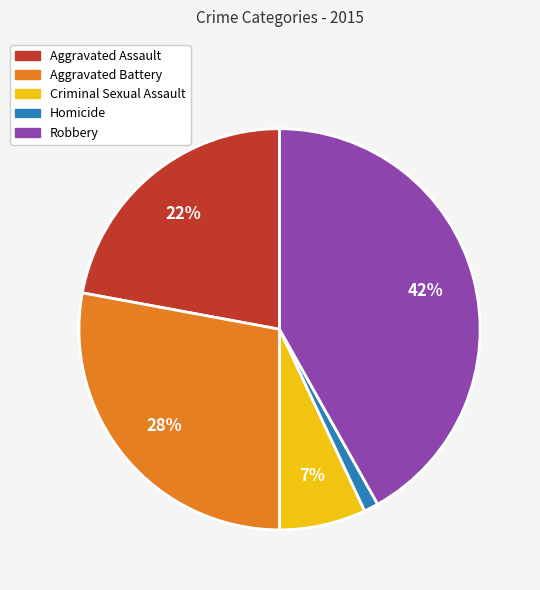

Which slice is the smallest?

Homicide